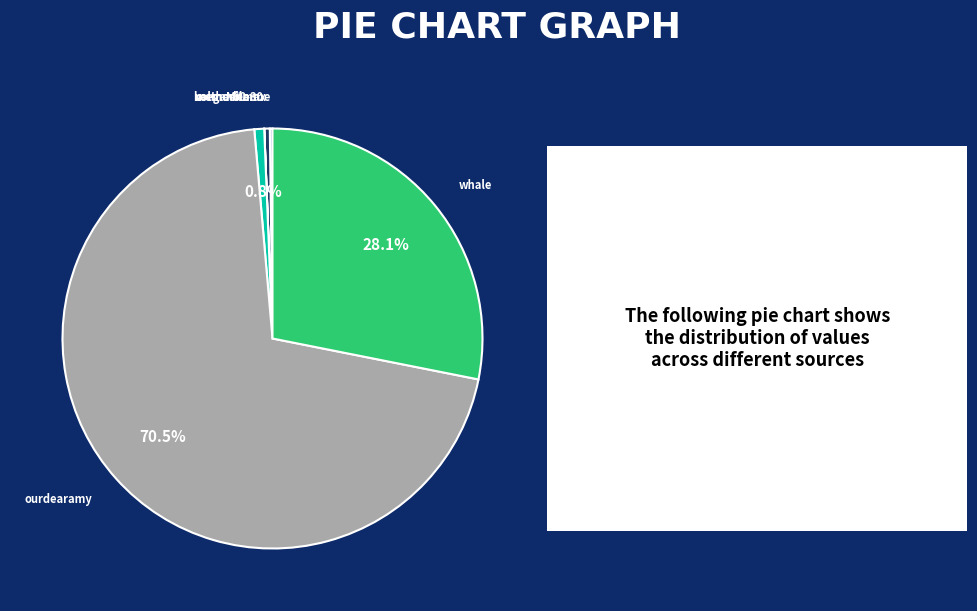

Which category has the biggest portion of the pie?

ourdearamy